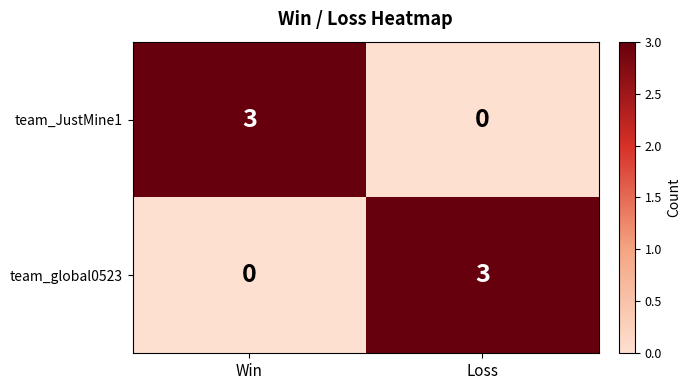

True or false: team_global0523 has a value of 4 at Loss.

False